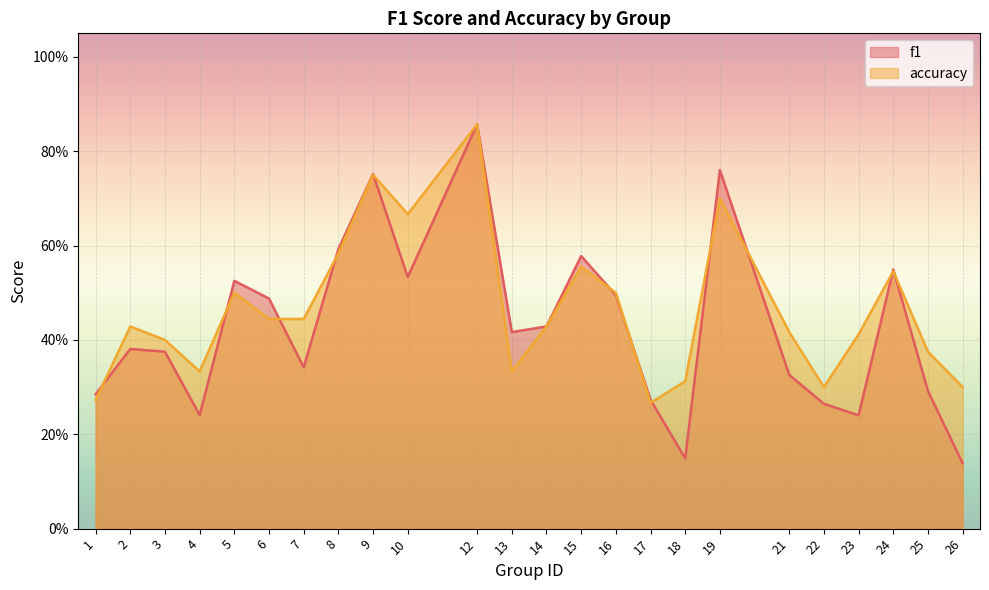

What is the value of the f1 point at the 19th from the left?

0.3